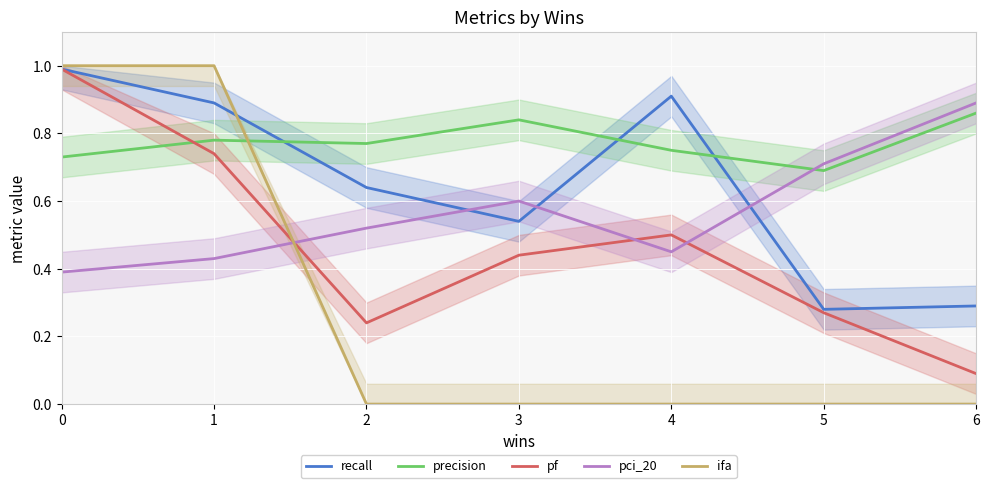

Rank the series by their average value, from lowest to highest.

ifa, pf, pci_20, recall, precision